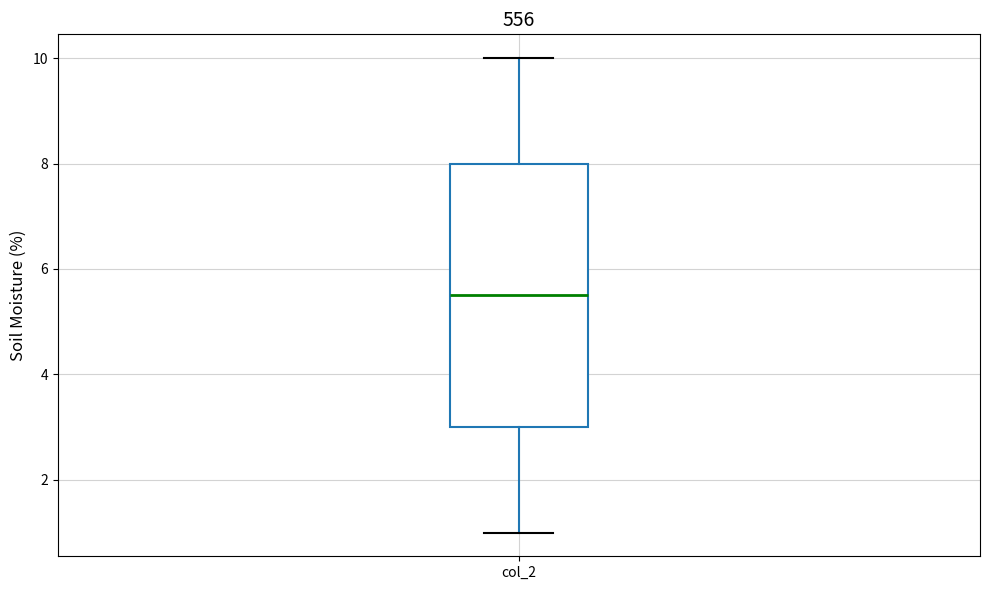

Where does the upper whisker of the box for col_2 end on the y-axis? The values are not printed on the chart, so give them approximately, as read against the axis.

10.0